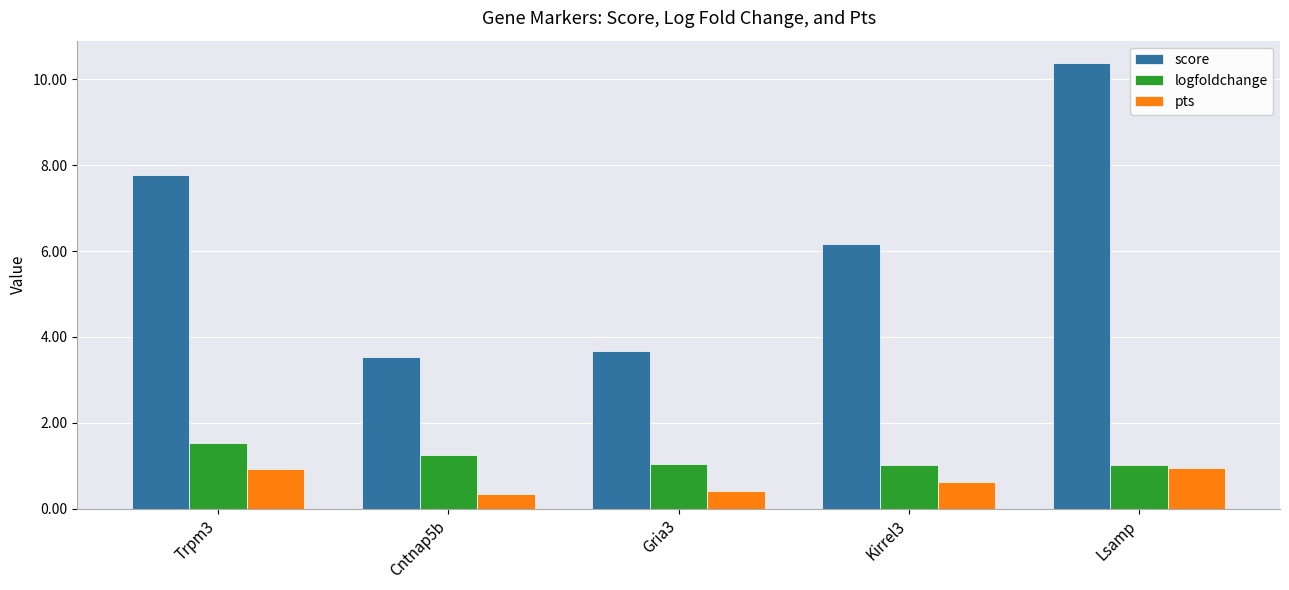

Which series has the largest range (max minus min)?

score